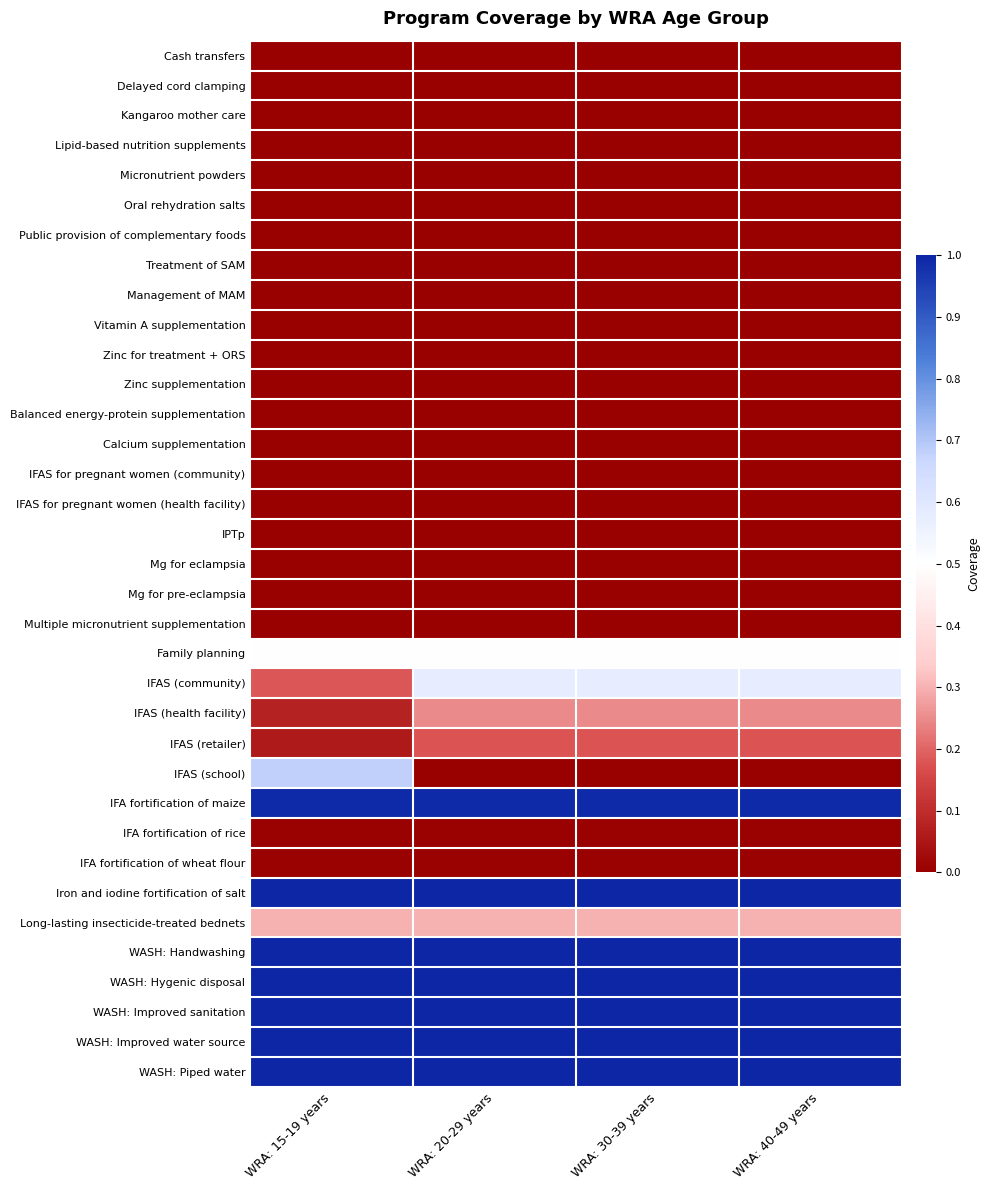

At how many categories does at least one series exceed 0?

4